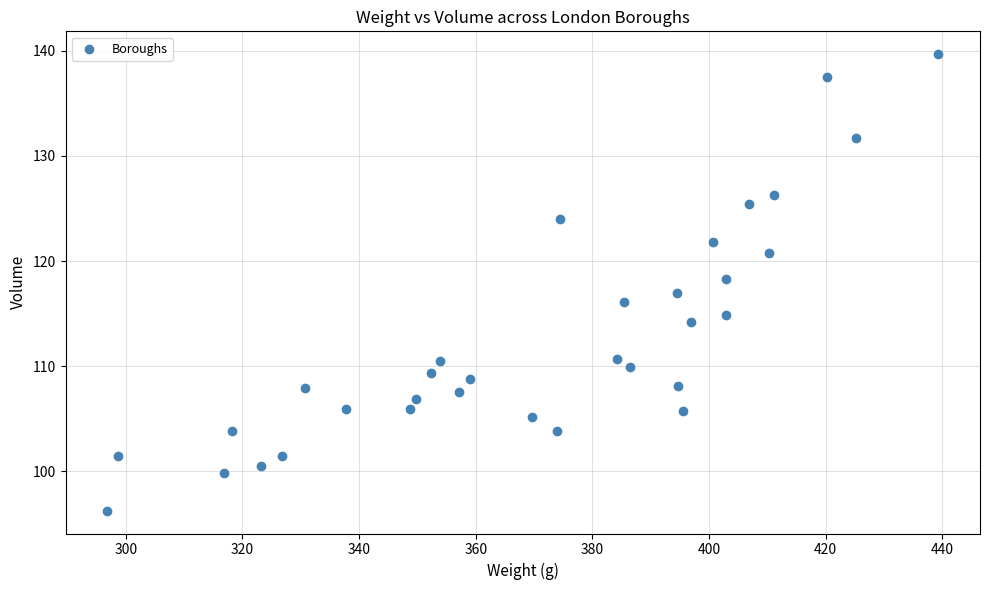

What is the range of Y values (max minus min)?

43.4